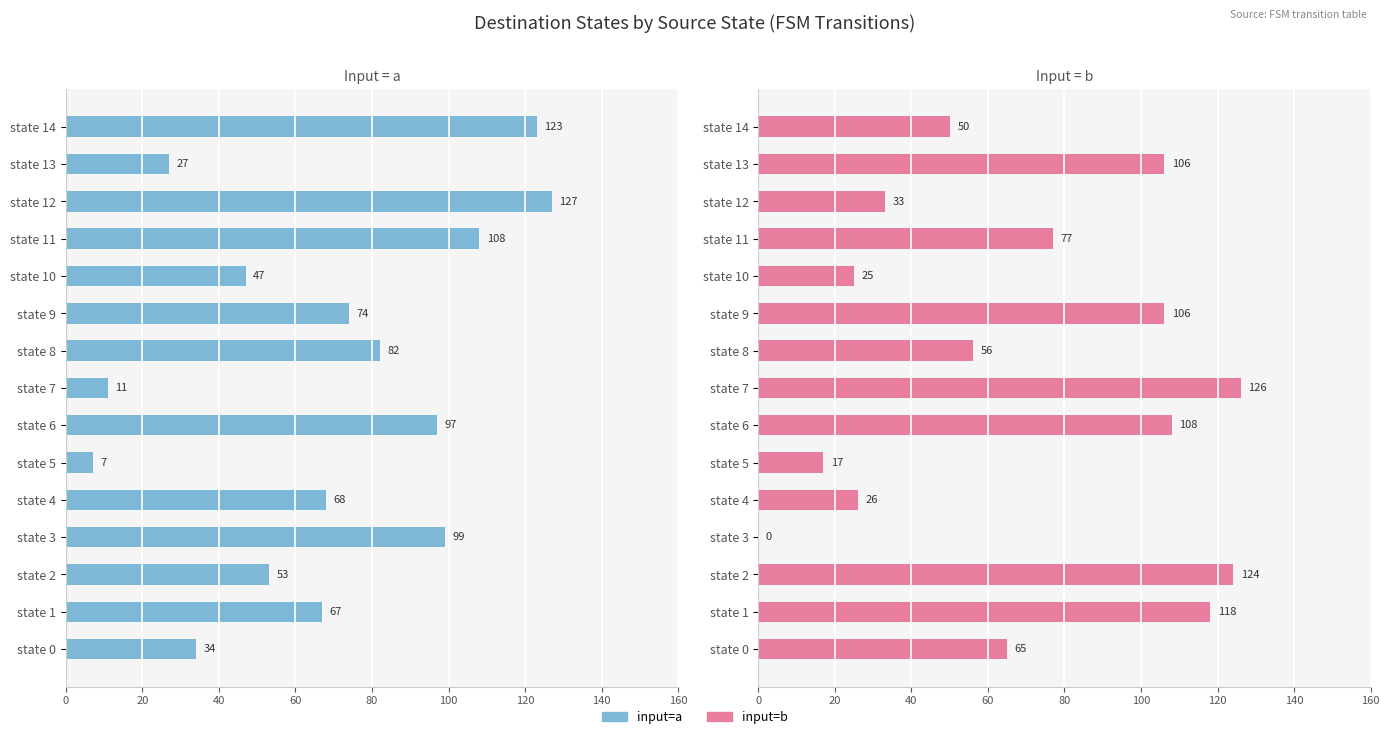

What value does the input=b series have at state 14, to the nearest 50?

50